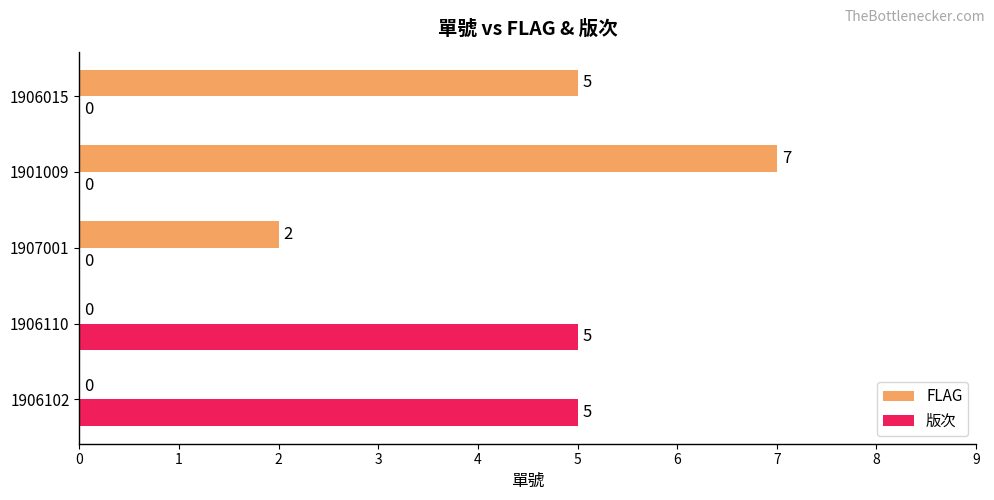

How many values in FLAG are above zero?

3